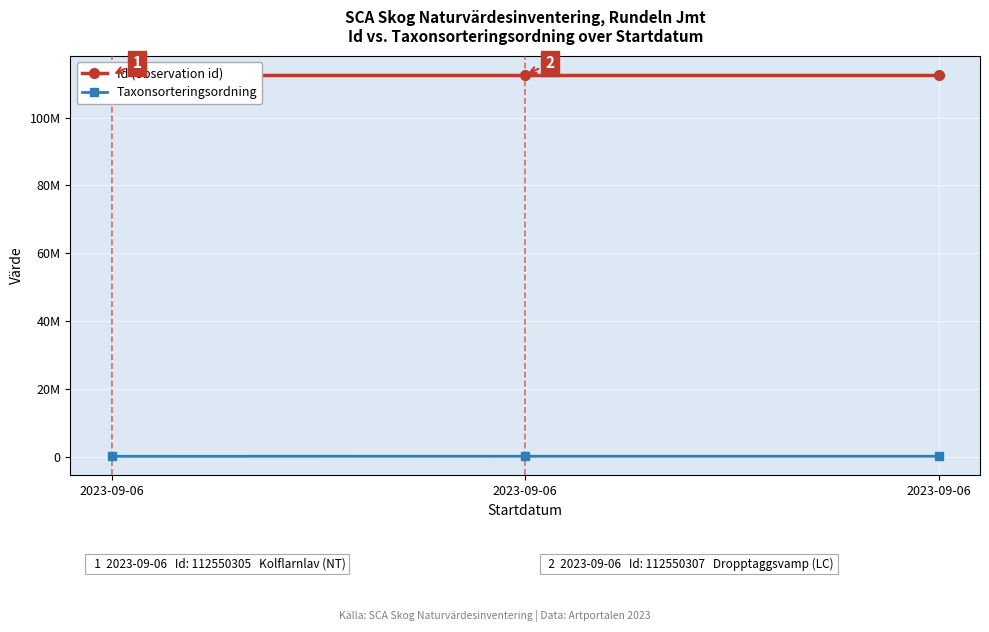

What is the value of the Taxonsorteringsordning point at the 2nd from the left?

77498